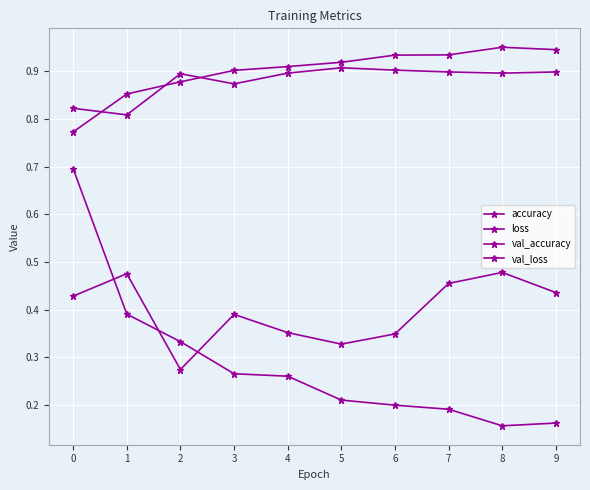

Is this an area chart (filled region under the line)?

No